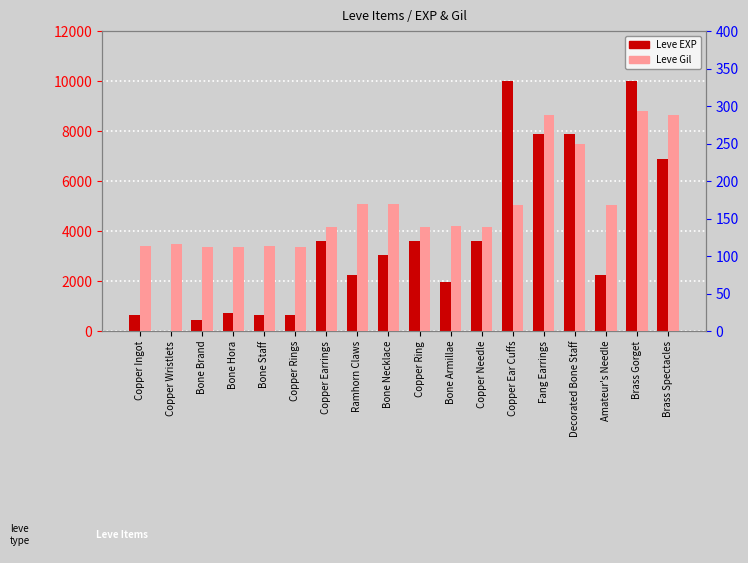

What is the spread (max minus min) of values at Bone Necklace?

2871